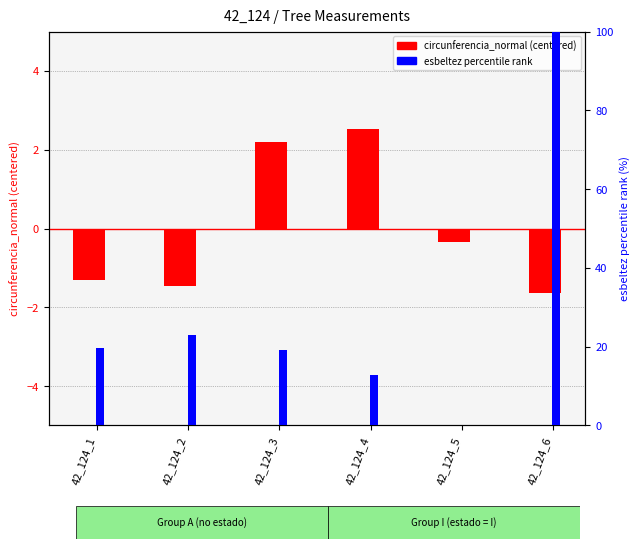

What is the lowest value of the circunferencia_normal (centered) series?

-1.6